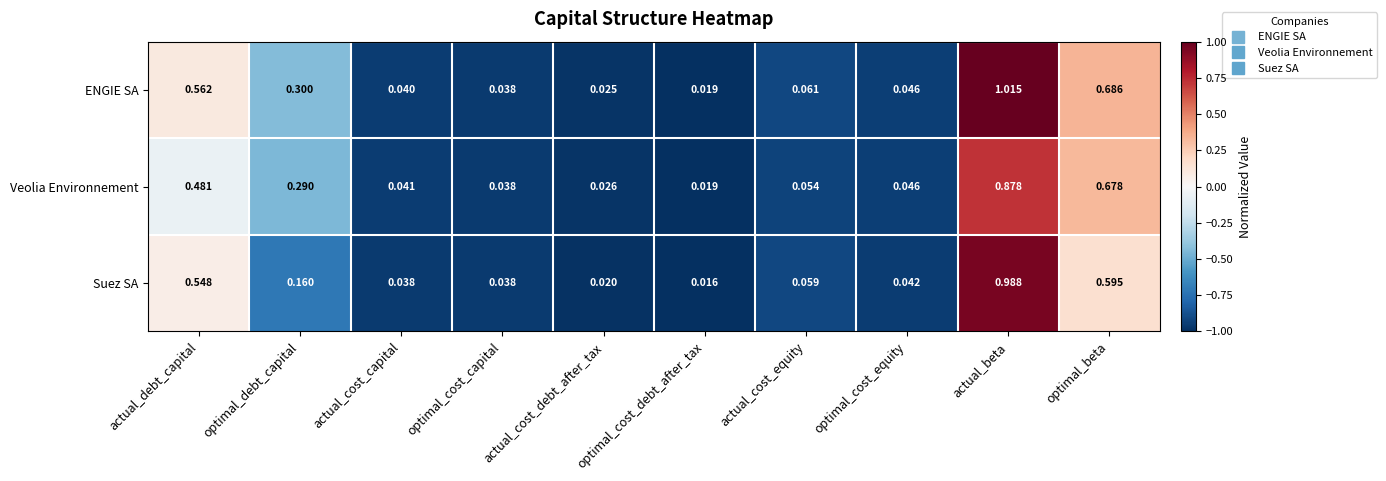

Where is Veolia Environnement nearest to the value 0?

optimal_cost_debt_after_tax